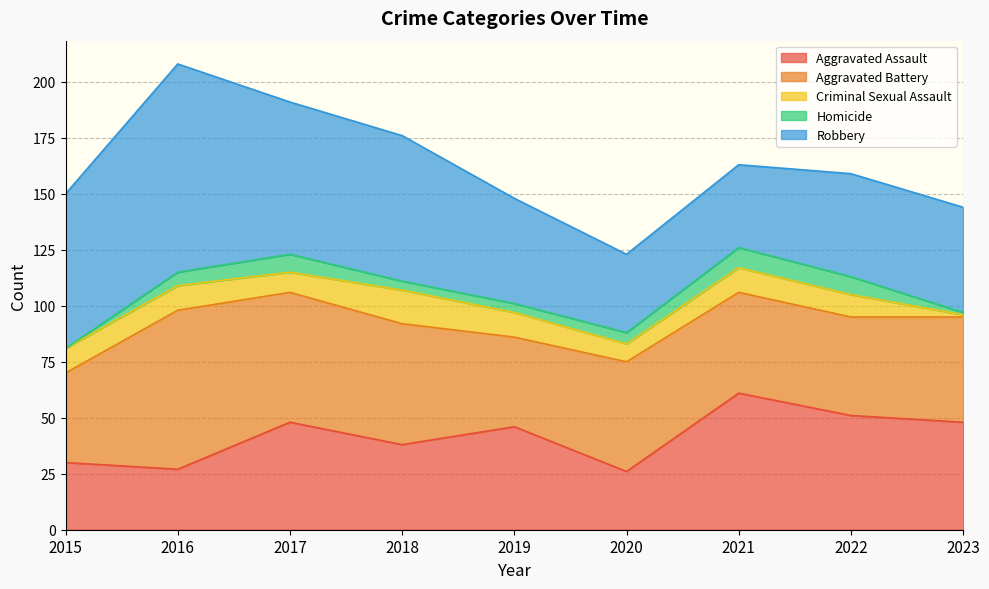

What are all the series names shown in the legend?

Aggravated Assault, Aggravated Battery, Criminal Sexual Assault, Homicide, Robbery